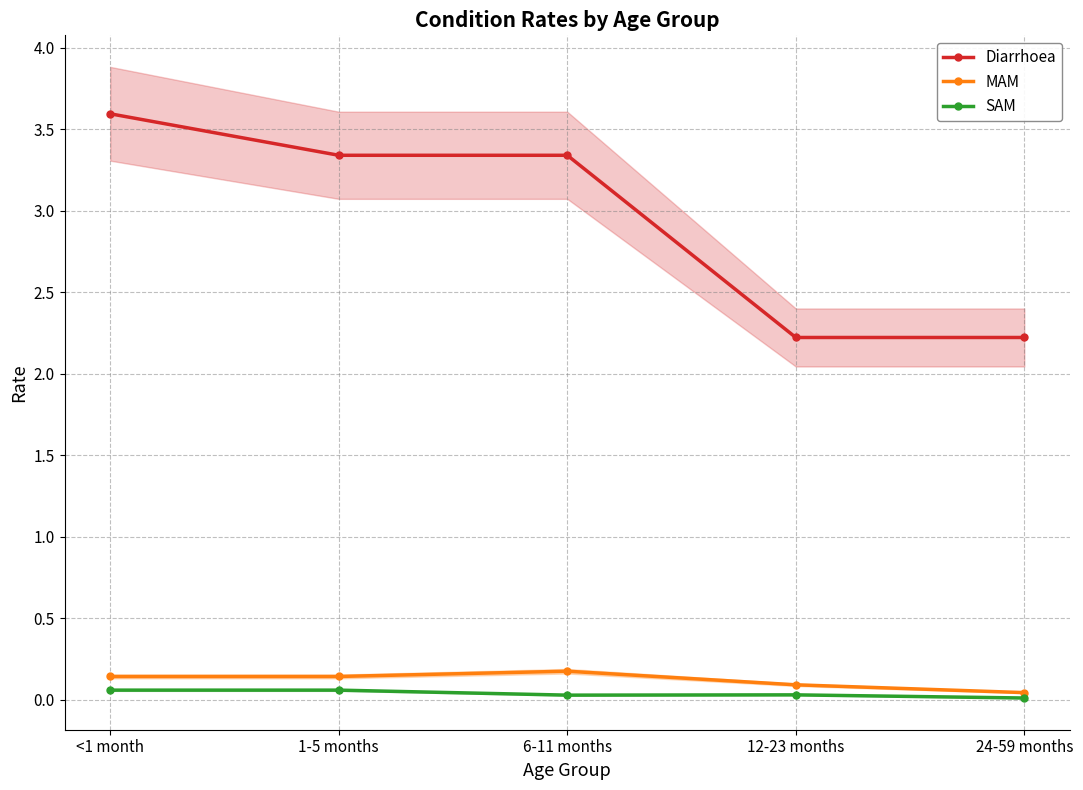

The Diarrhoea series shows 5.1 at 6-11 months. True or false?

False